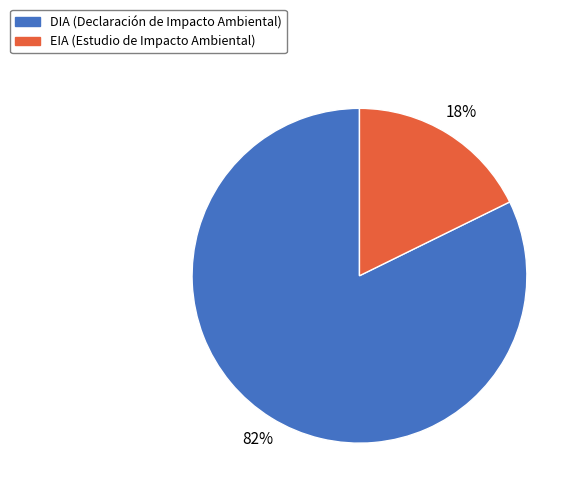

Count the number of slices in the pie.

2